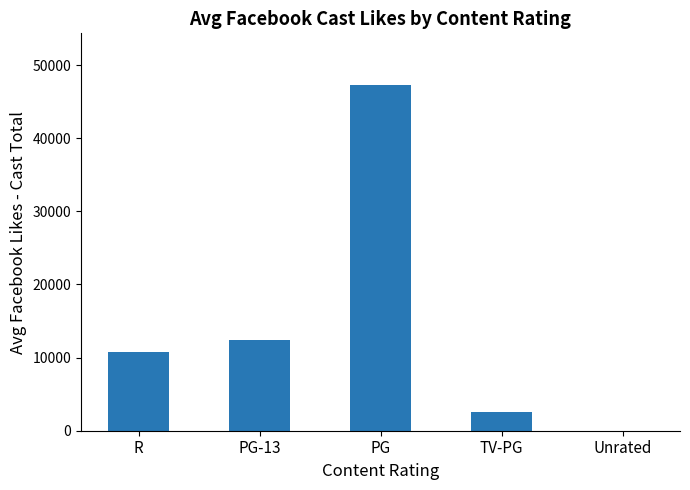

Which has a higher value, R or PG-13?

PG-13